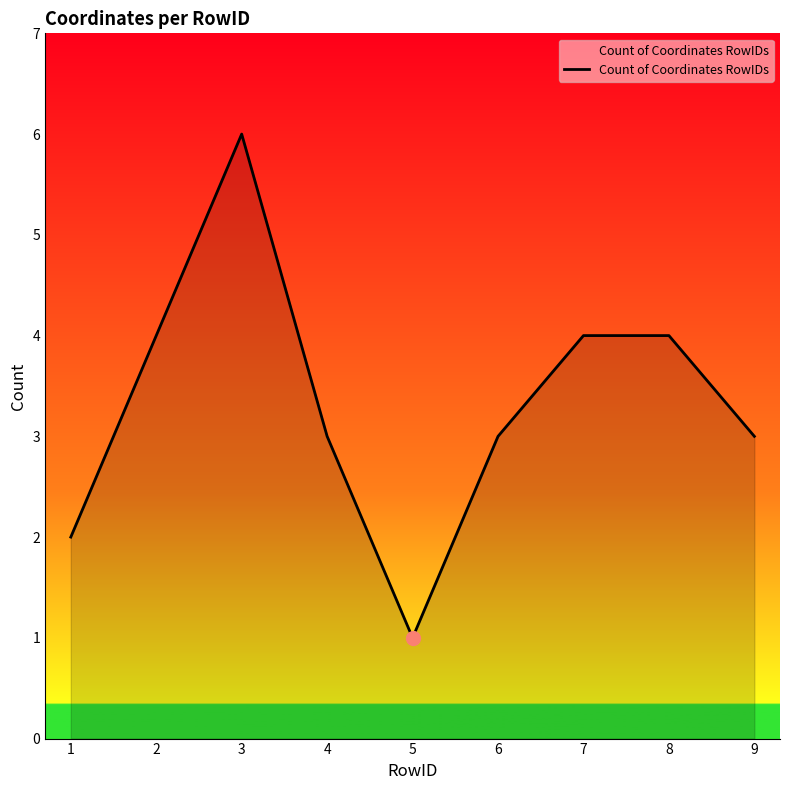

The value at 9 is 3. True or false?

True